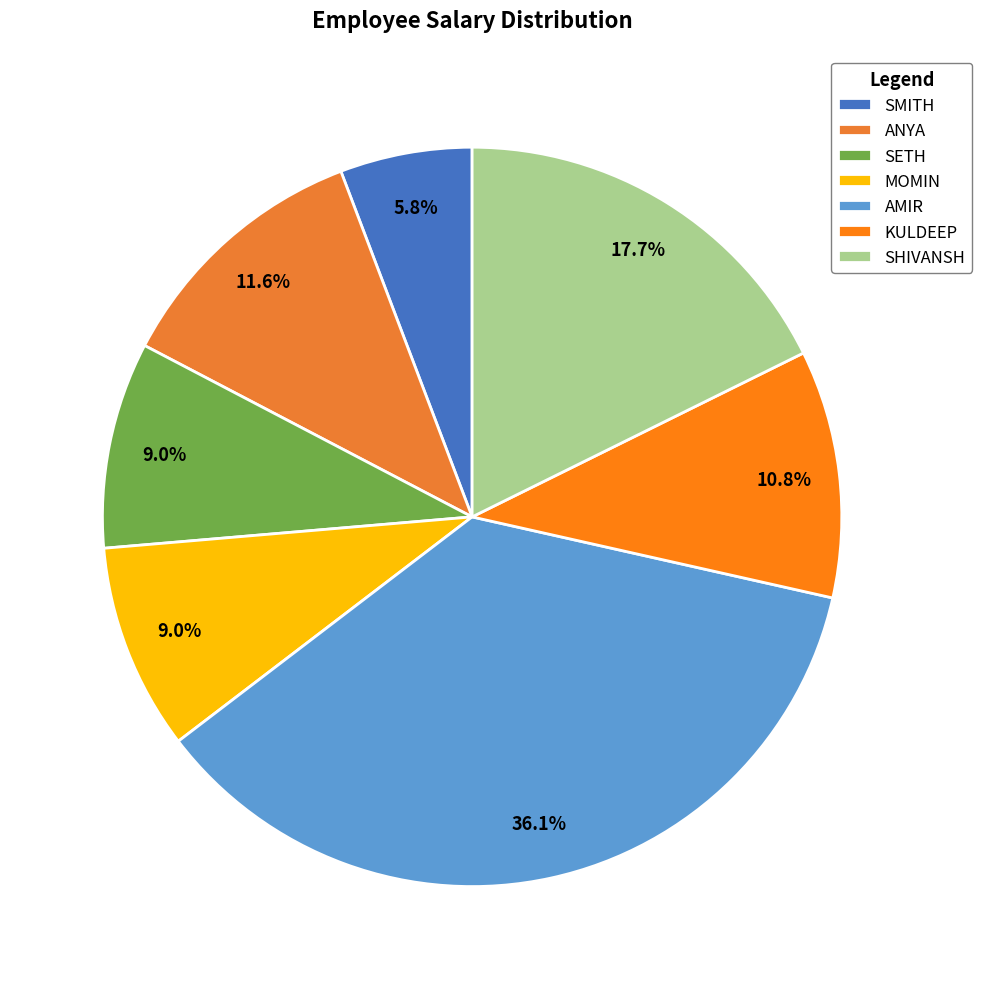

Which slice is the smallest?

SMITH